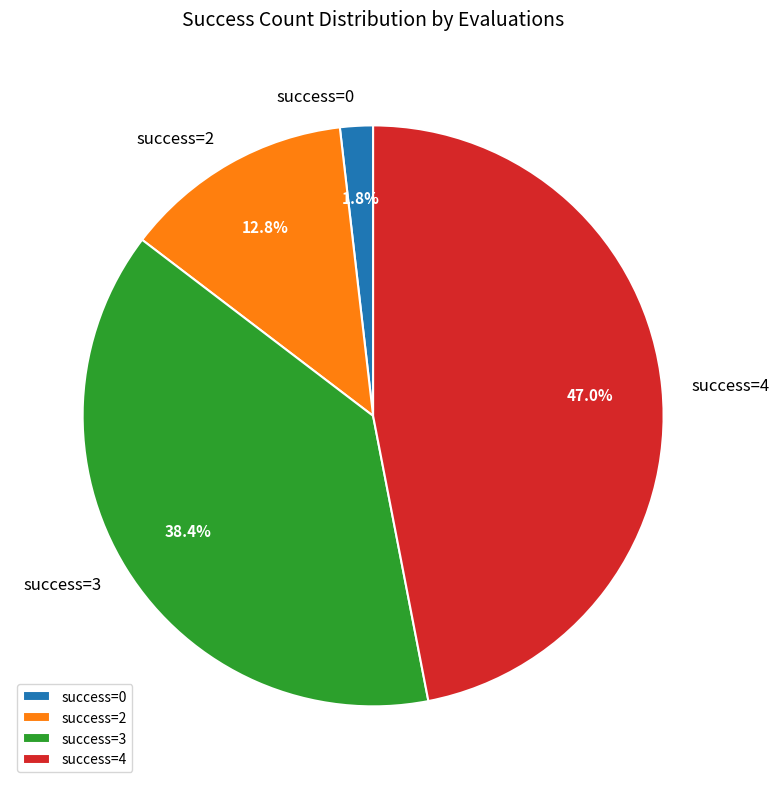

What percentage is NOT represented by success=3?

61.6%